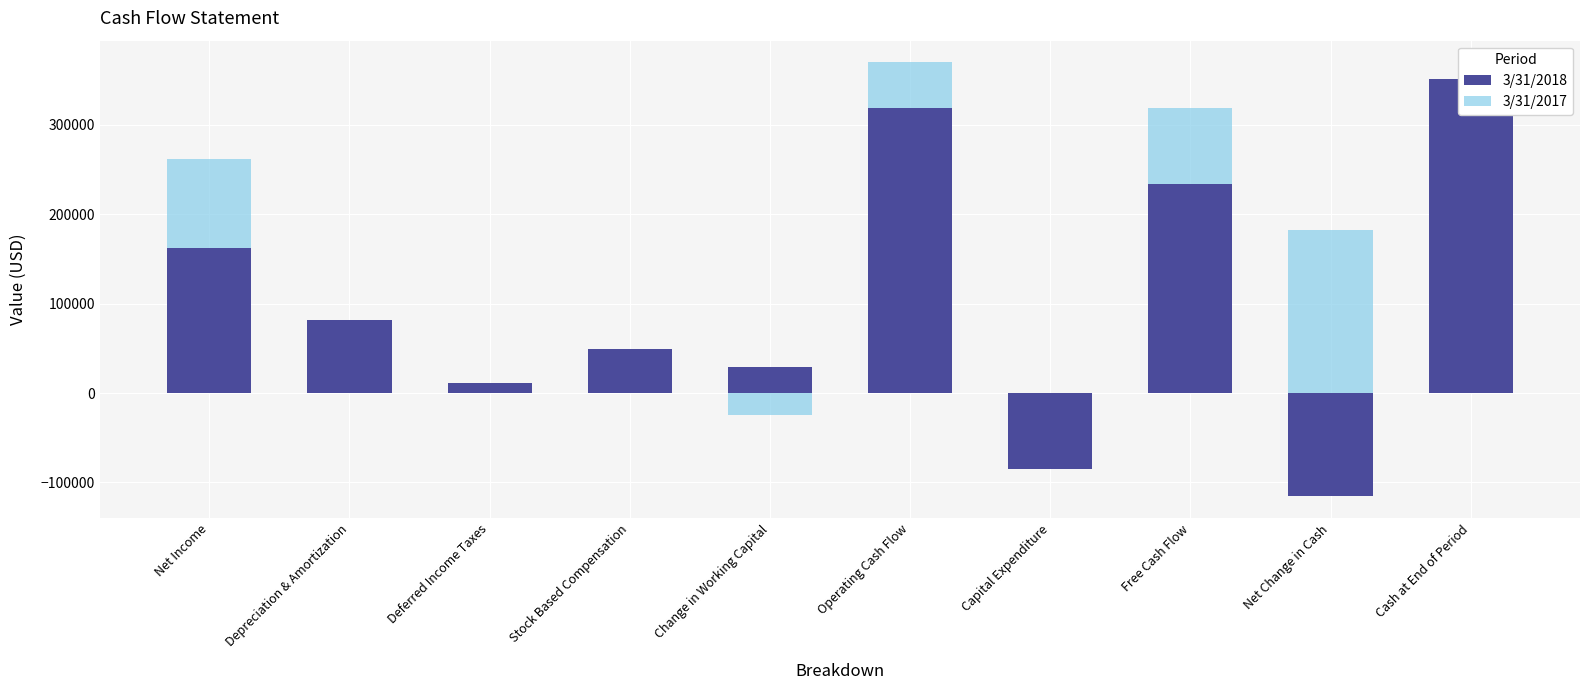

What is the difference between the maximum and minimum values in the 3/31/2017 series?

421047